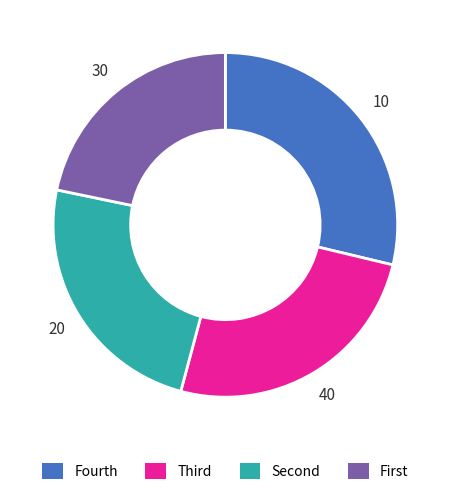

Count the number of slices in the pie.

4